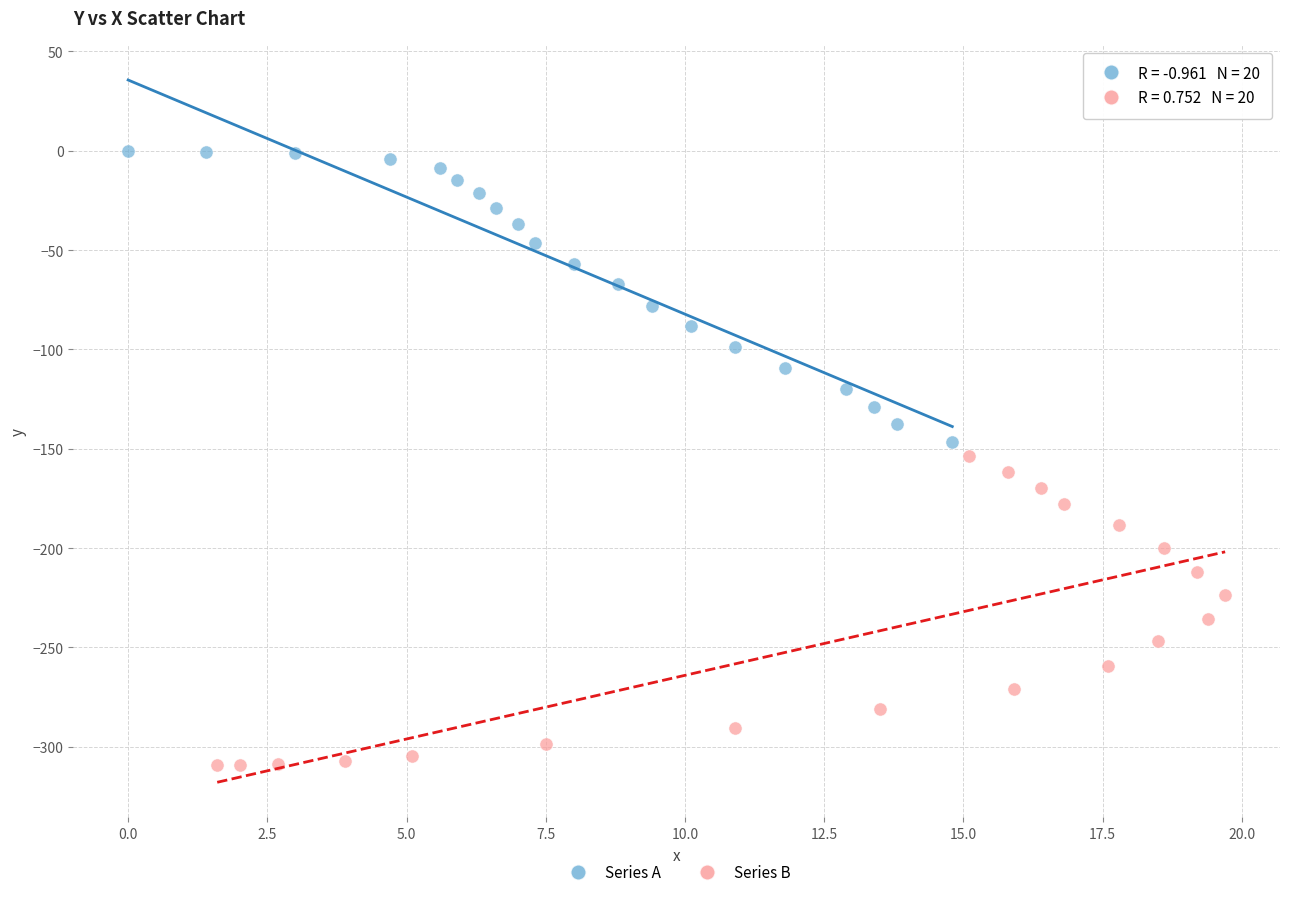

Which series reaches the maximum Y coordinate?

Series A